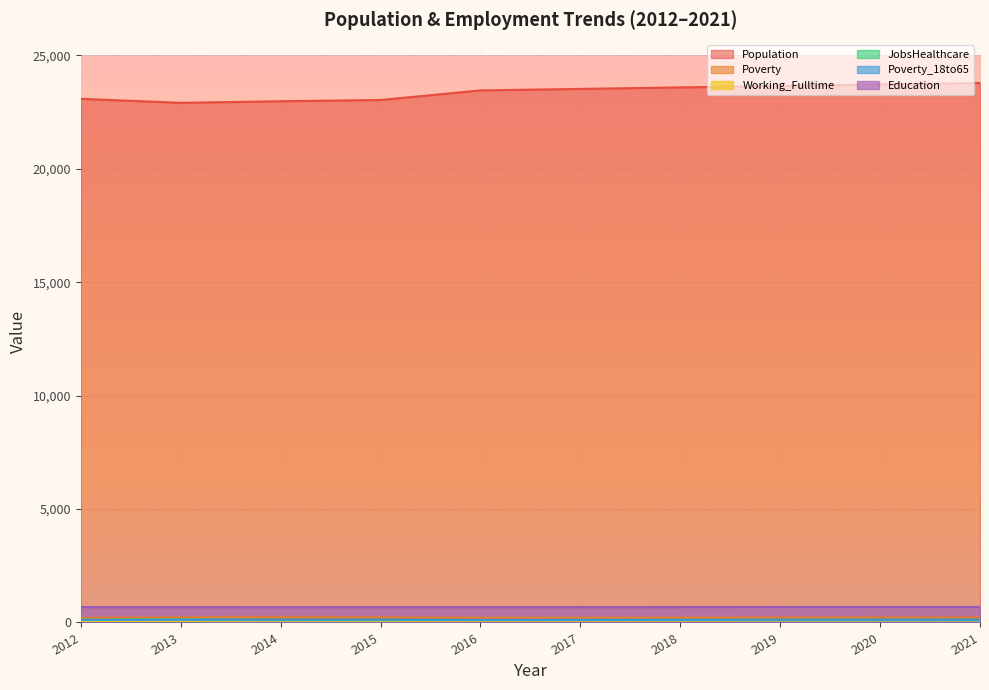

Read the Poverty_18to65 value at 2020.

121